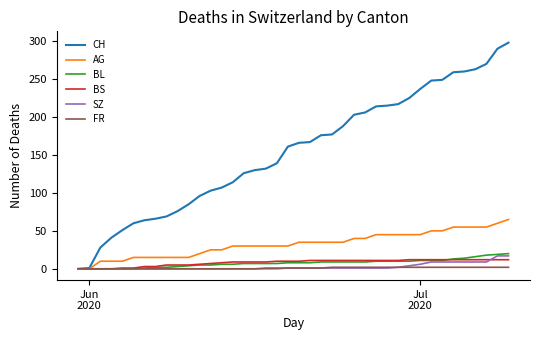

What is the maximum value for AG?

65